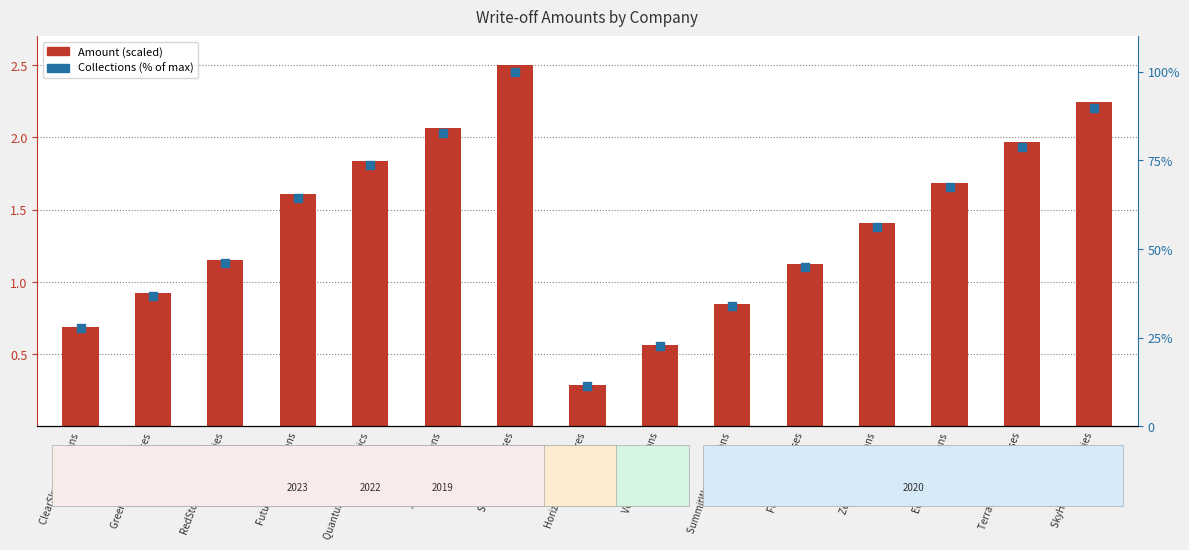

Which series has the largest total across all categories?

Collections %